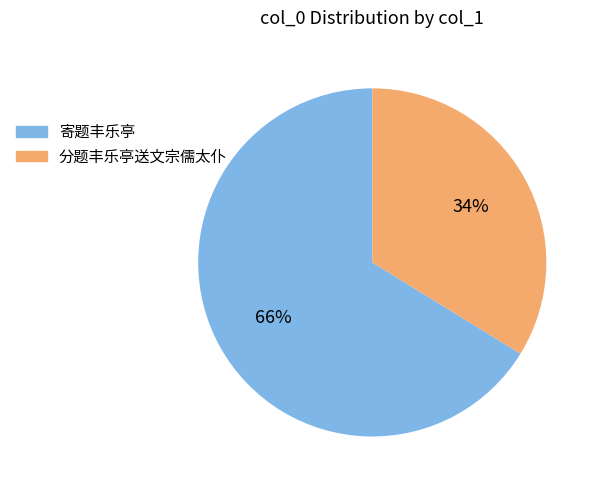

Does any single category account for the majority?

Yes